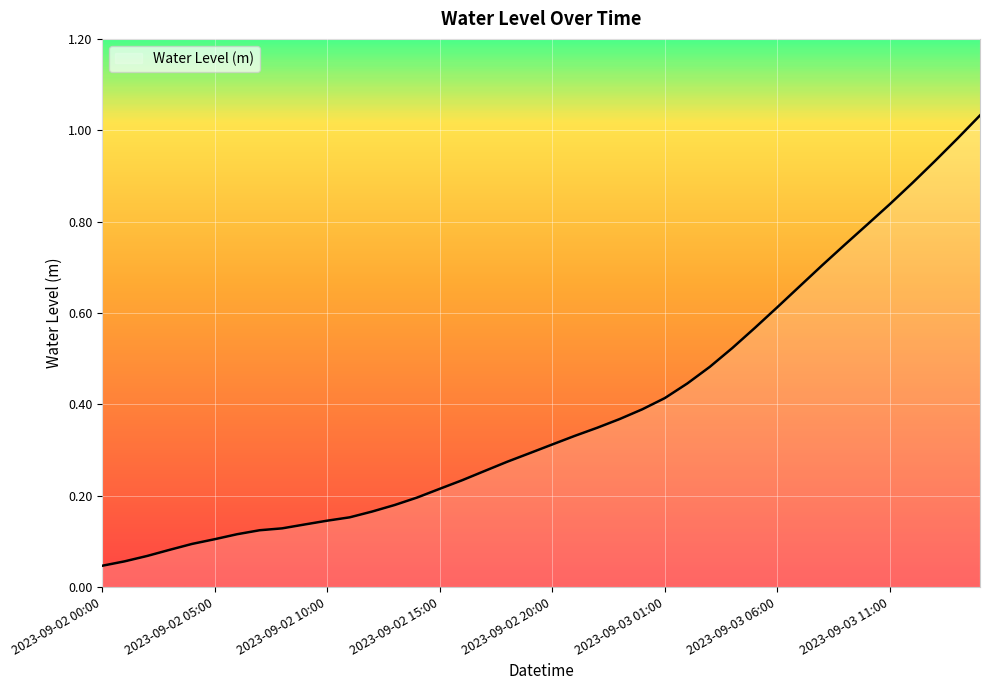

Is this an area chart (filled region under the line)?

Yes